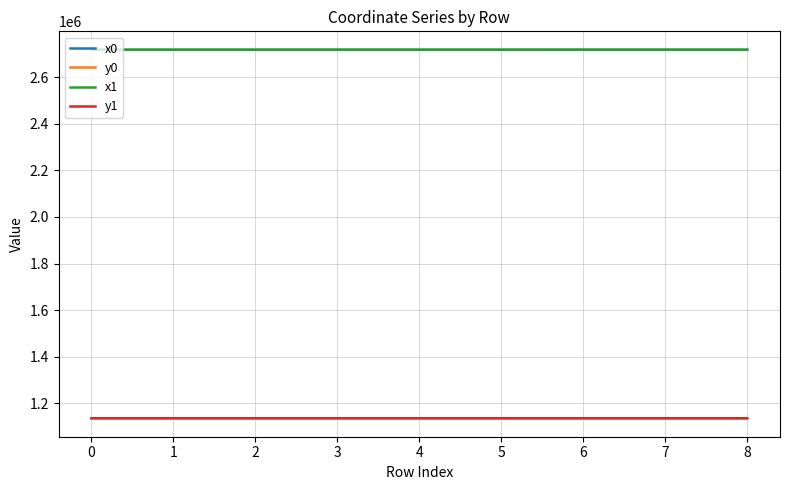

What is the sum of the x0 values at 7 and 3?

5435836.1